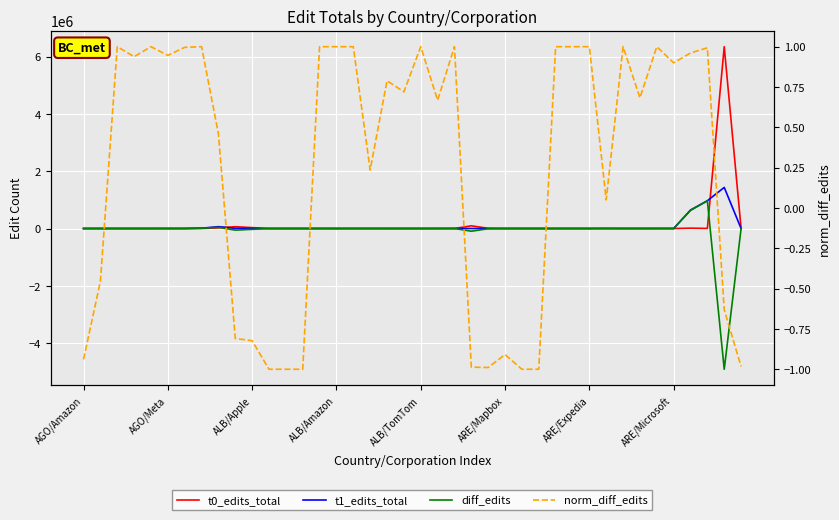

True or false: t0_edits_total has a value of 73.5 at AGO/Amazon.

False